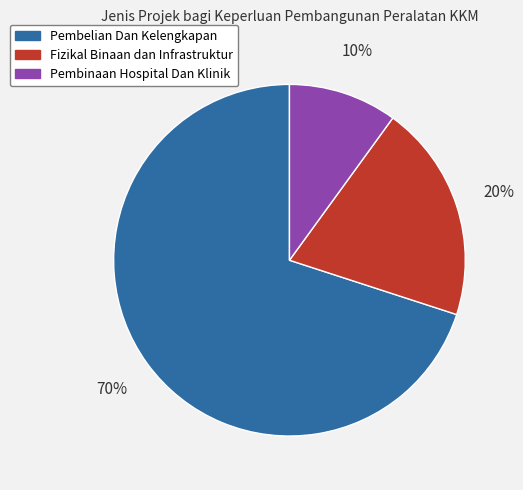

How many slices are in this pie chart?

3